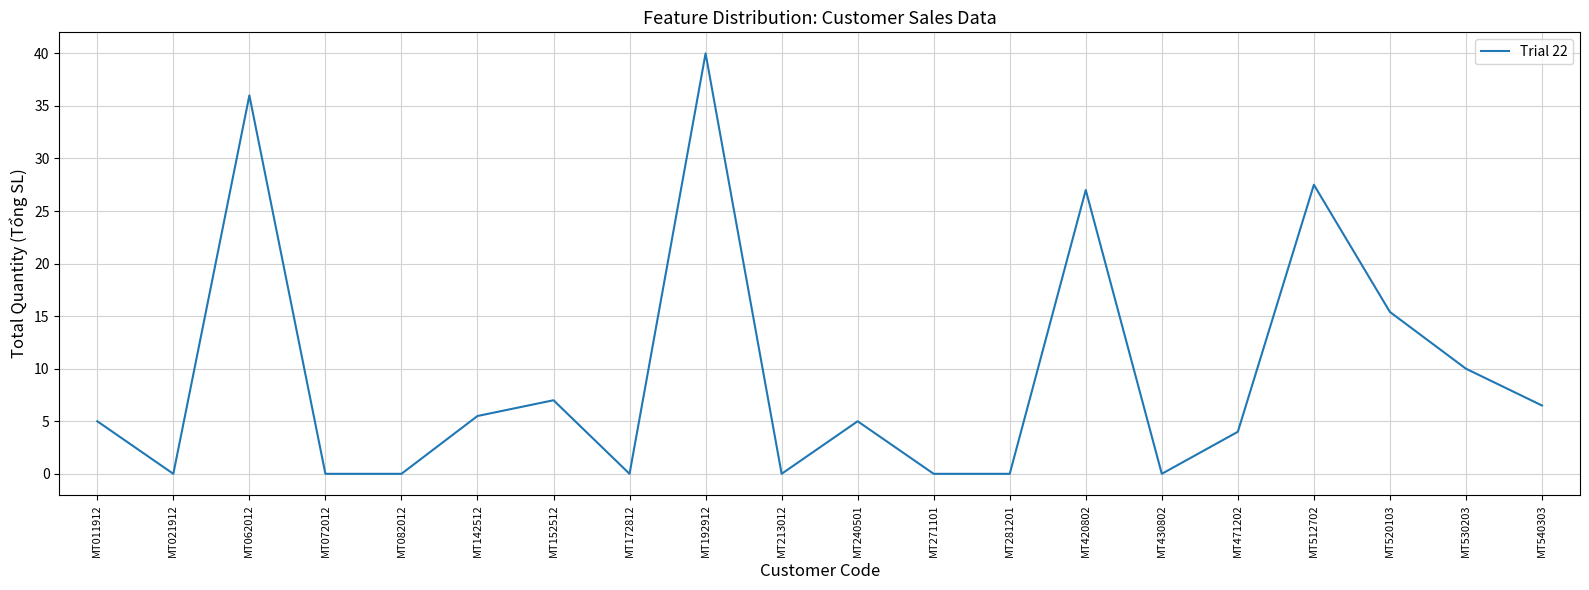

At which category does the chart reach its peak across all series?

MT192912